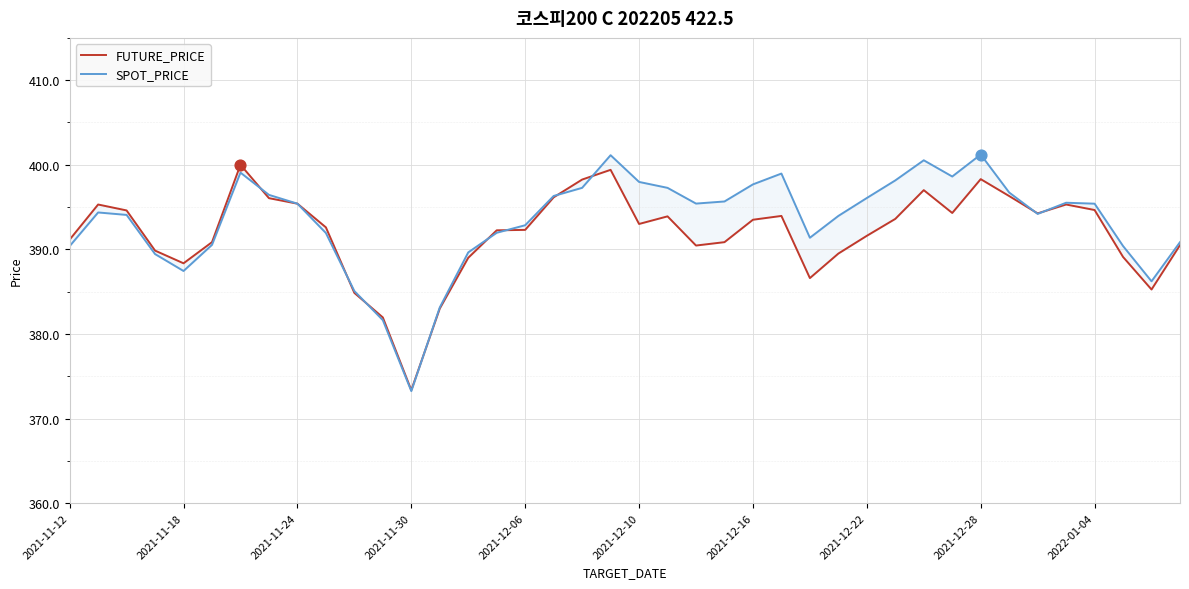

What are all the series names shown in the legend?

FUTURE_PRICE, SPOT_PRICE